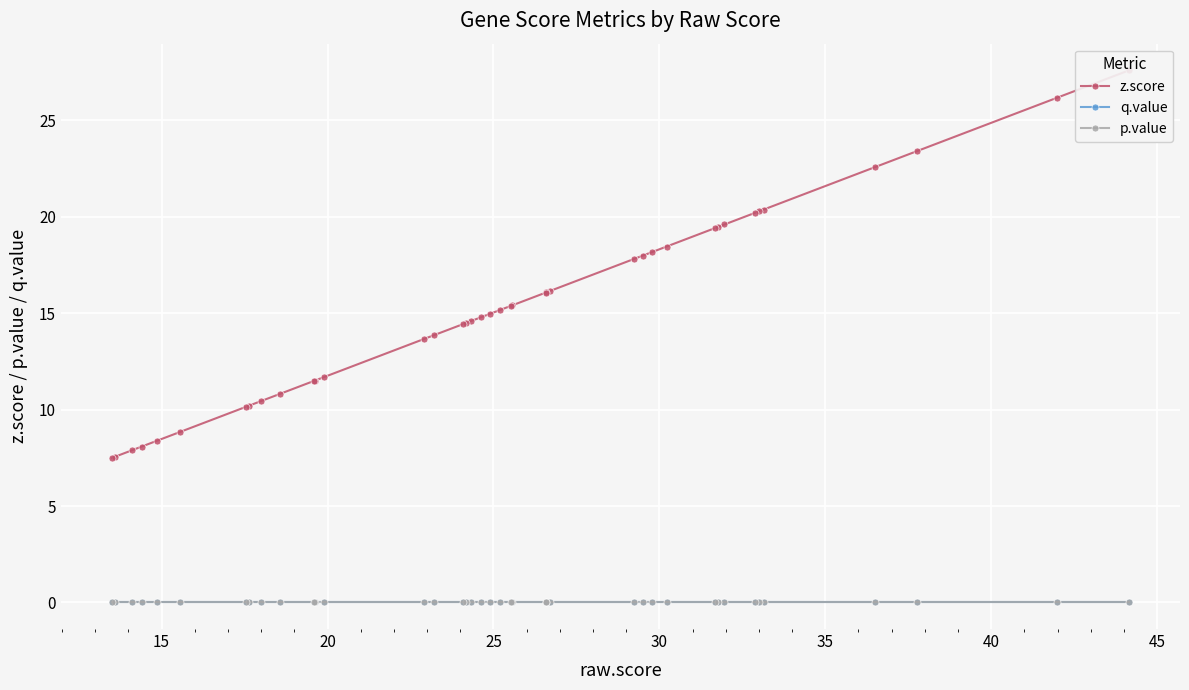

Which series has the widest spread of values?

z.score